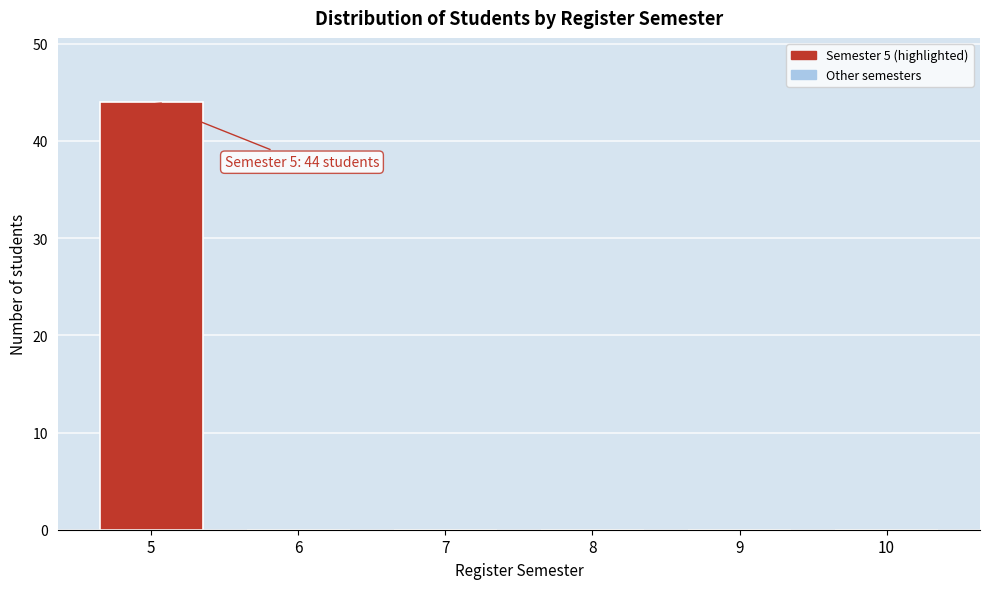

Reading left to right, list all the values displayed in this chart.

5=44	6=0	7=0	8=0	9=0	10=0